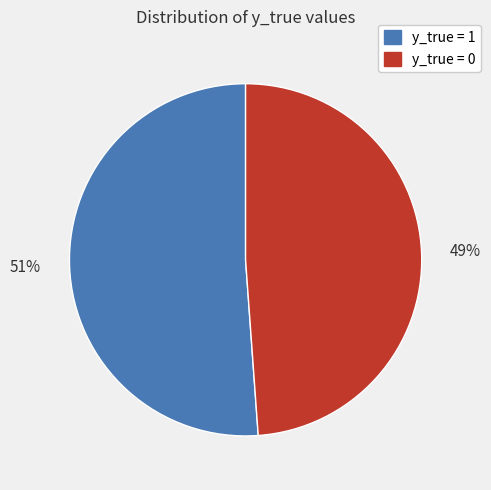

Is the sum of y_true = 1 and y_true = 0 greater than half?

Yes